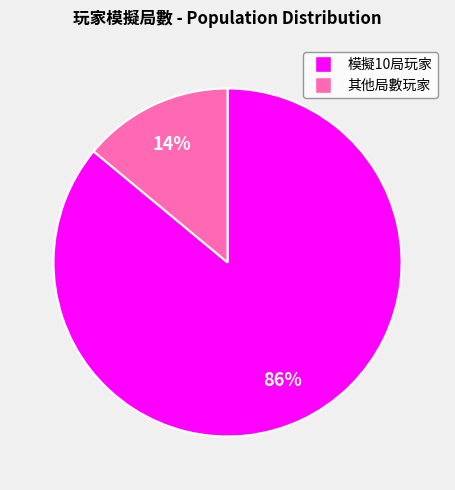

Which category has the smallest portion of the pie?

其他局數玩家